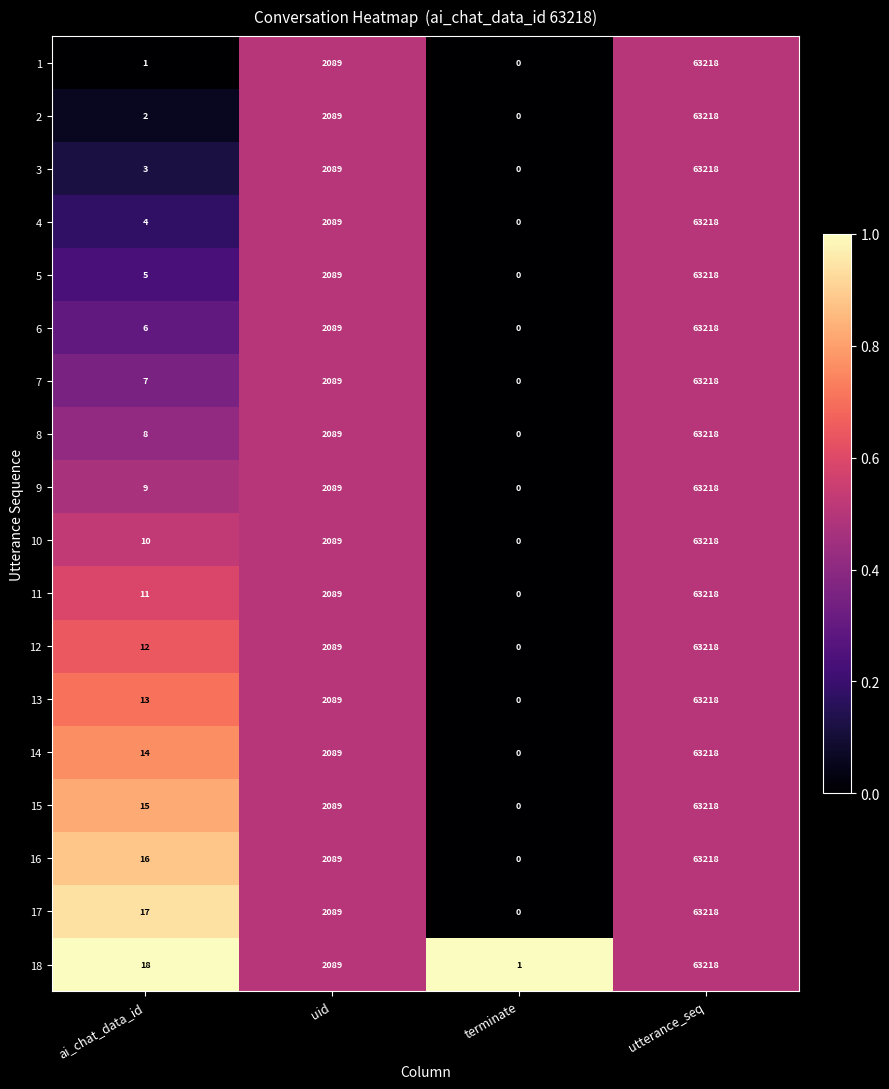

What is the difference between the maximum and minimum values in the 9 series?

63218